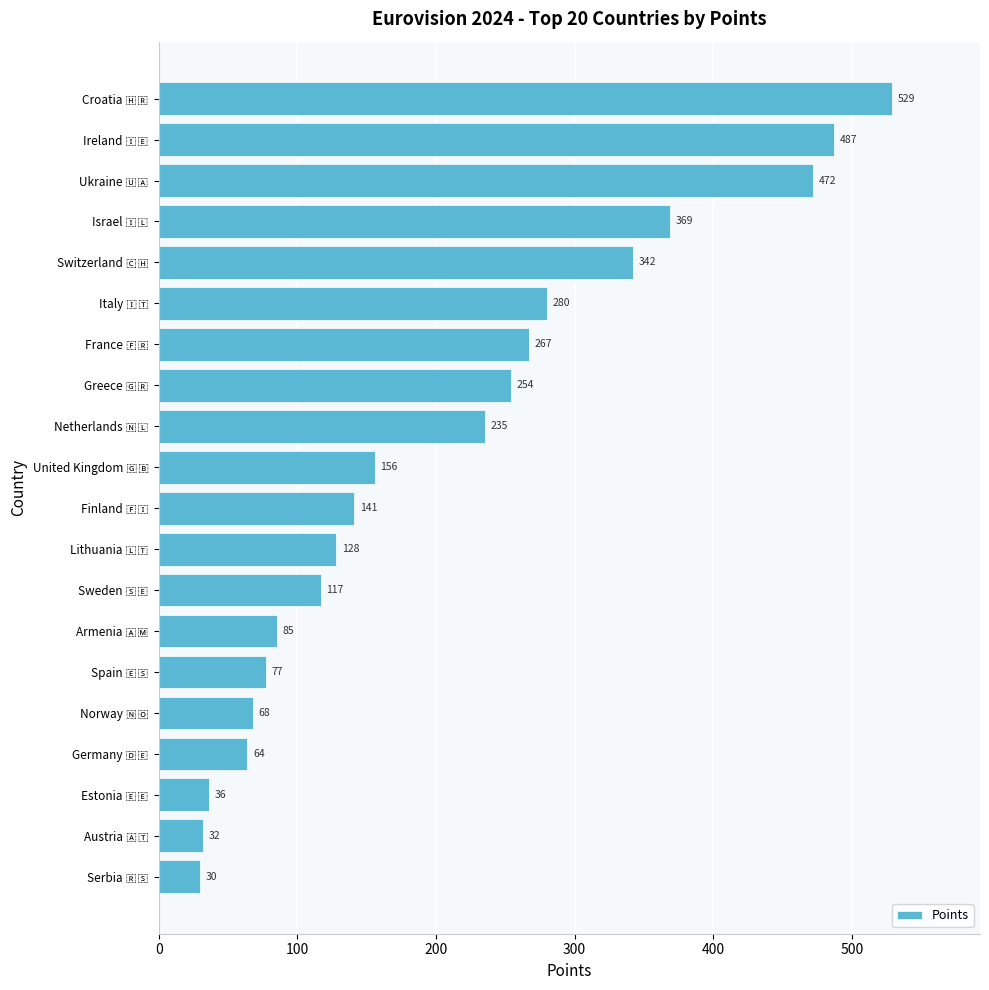

Are the bars grouped side by side (vs. stacked)?

No